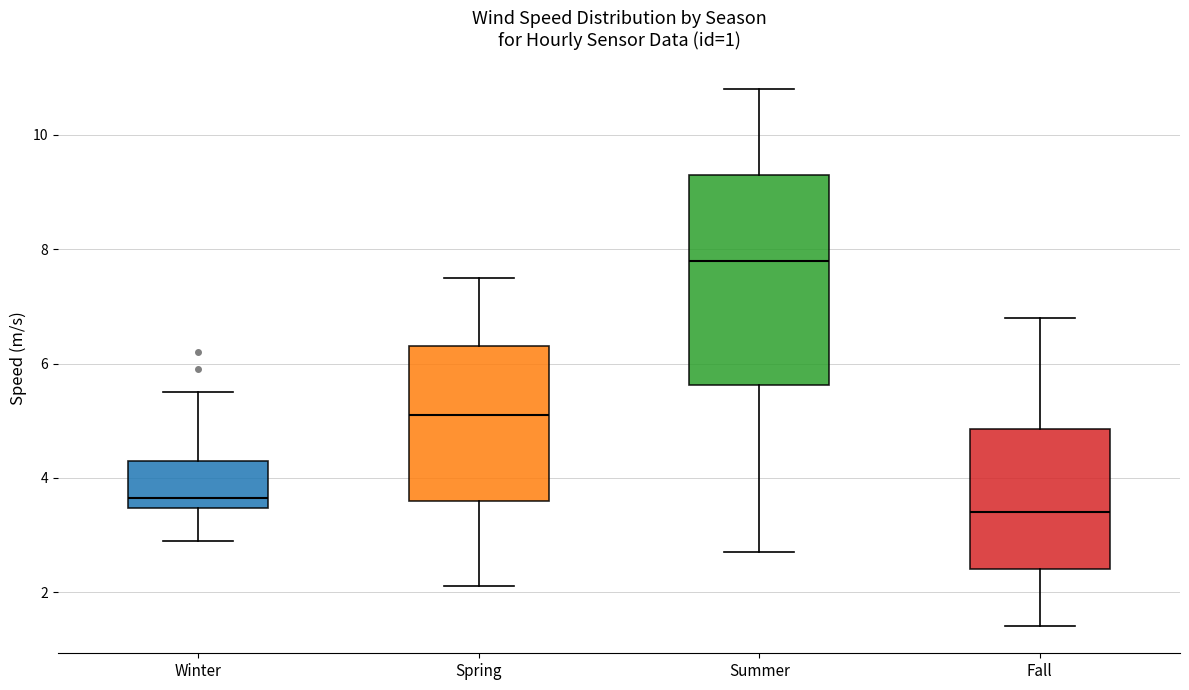

Which box is the tallest, from its lower edge to its upper edge?

Summer